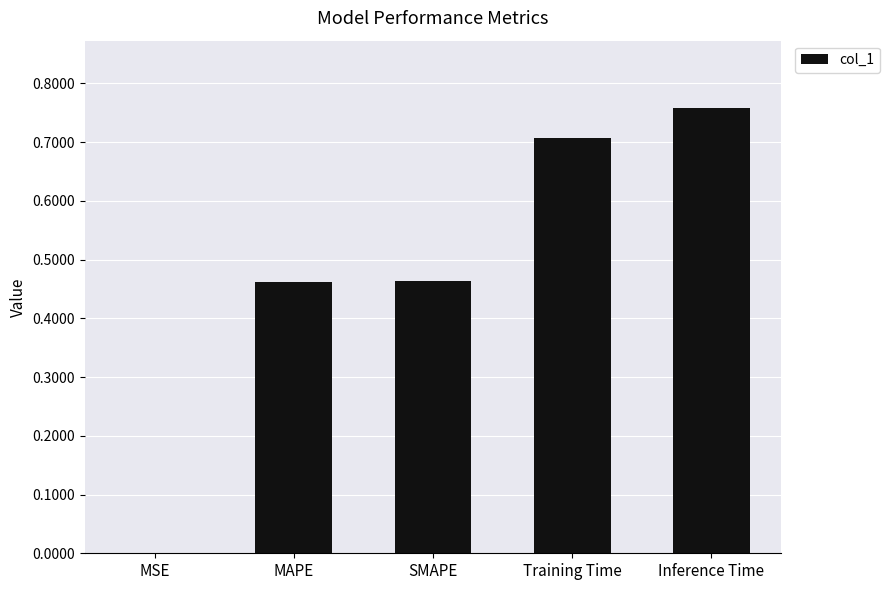

What is the sum of the values at SMAPE and Inference Time?

1.2